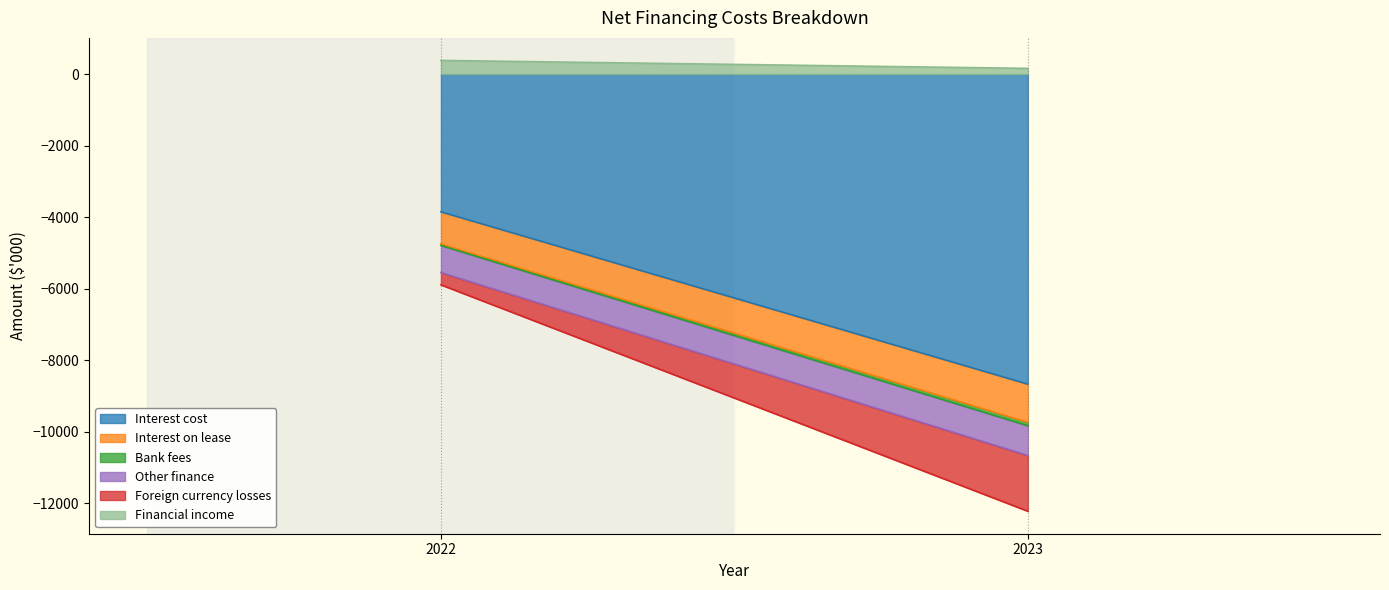

True or false: Foreign currency losses has a value of -345 at 2022.

True